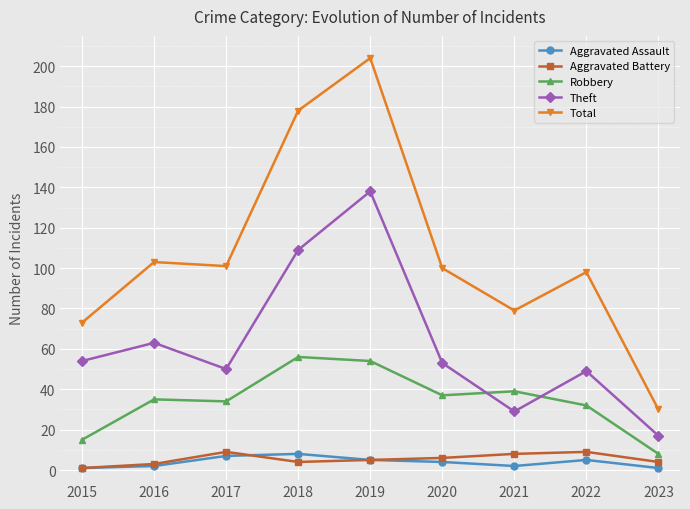

Reading left to right, what are all the values shown in this chart?

Aggravated Assault: 1	2	7	8	5	4	2	5	1
Aggravated Battery: 1	3	9	4	5	6	8	9	4
Robbery: 15	35	34	56	54	37	39	32	8
Theft: 54	63	50	109	138	53	29	49	17
Total: 73	103	101	178	204	100	79	98	30